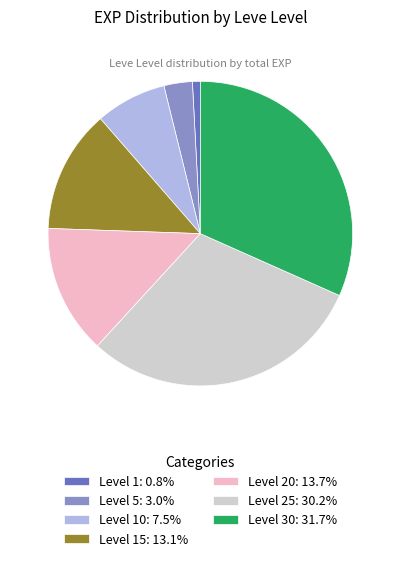

Combined, do Level 15: 13.1% and Level 5: 3.0% account for over 50%?

No